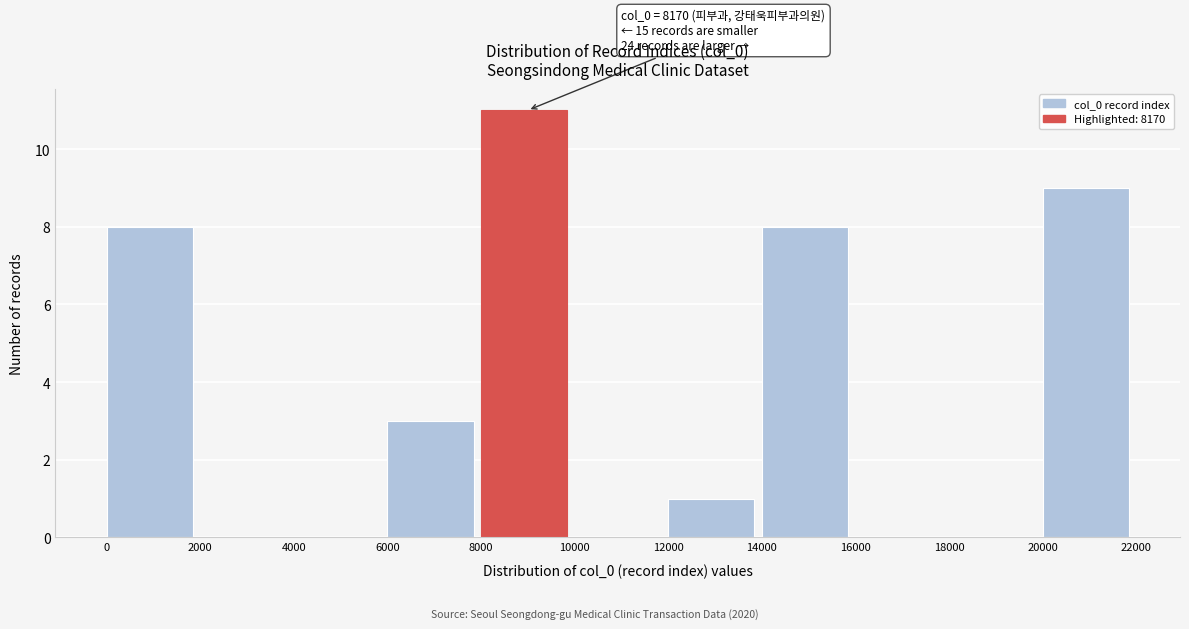

Which range on the x-axis has the tallest bar?

8000 to 10000